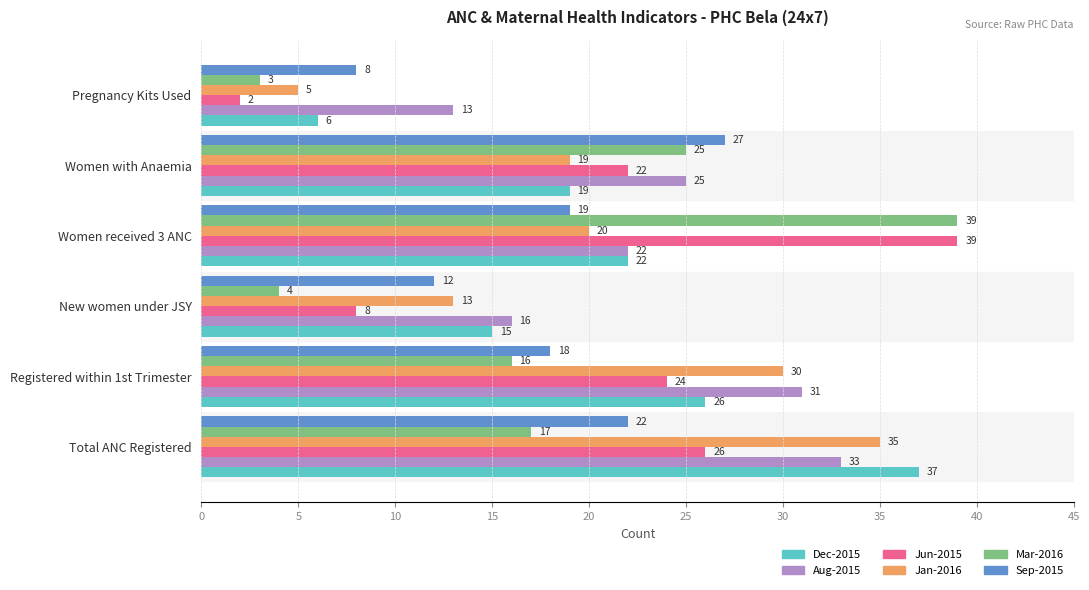

Is it true that Mar-2016 equals 39 at Women received 3 ANC?

True